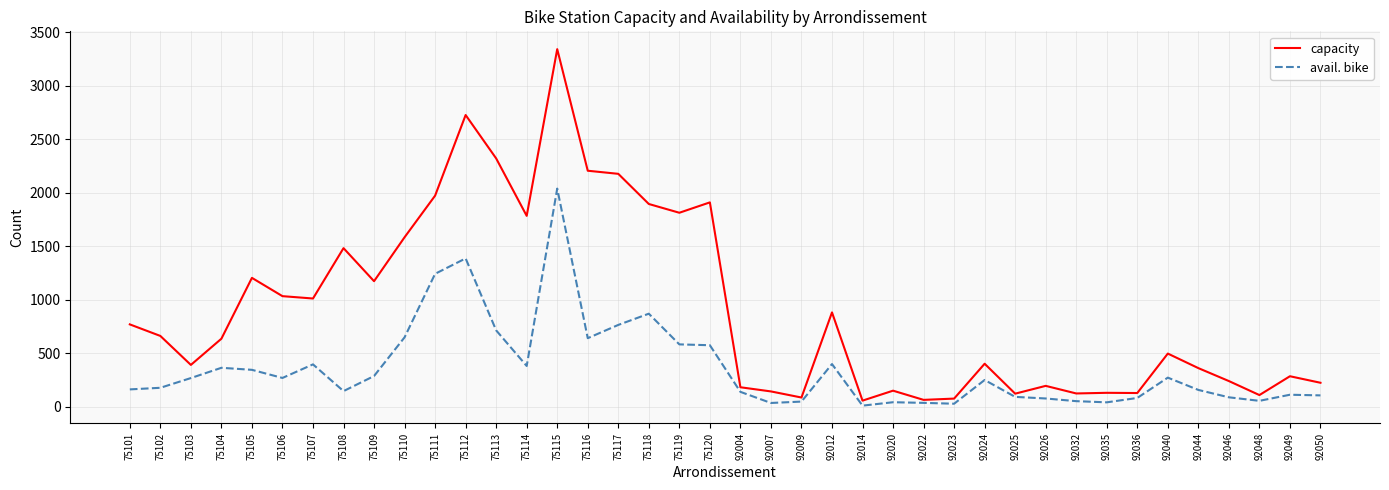

Is it true that capacity equals 1583 at 75110?

True